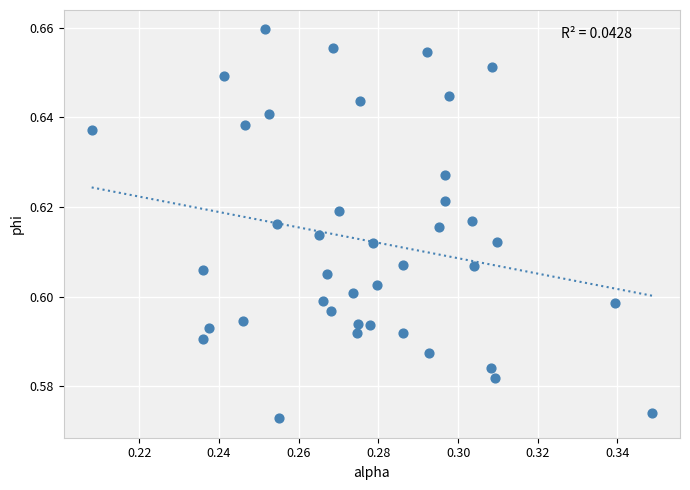

How many points are shown in the scatter plot?

40